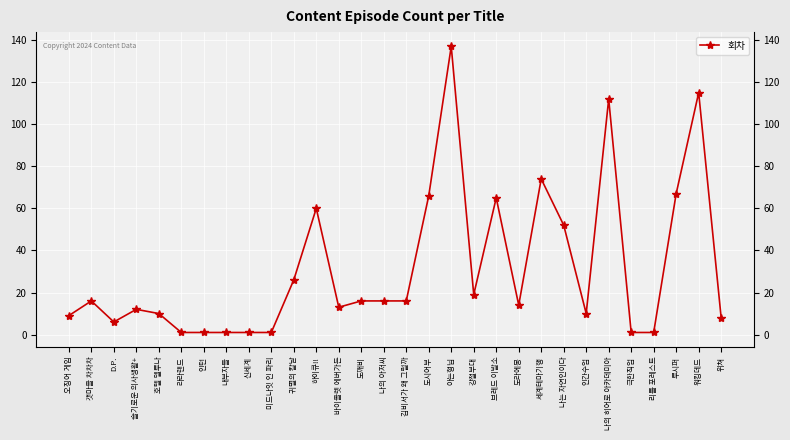

At which category does the data reach its first local peak?

갯마을 차차차